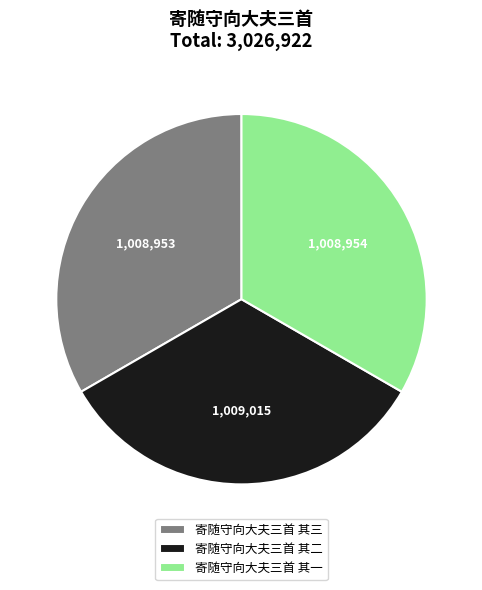

Is it true that 寄随守向大夫三首 其二 is 33% of the pie?

True